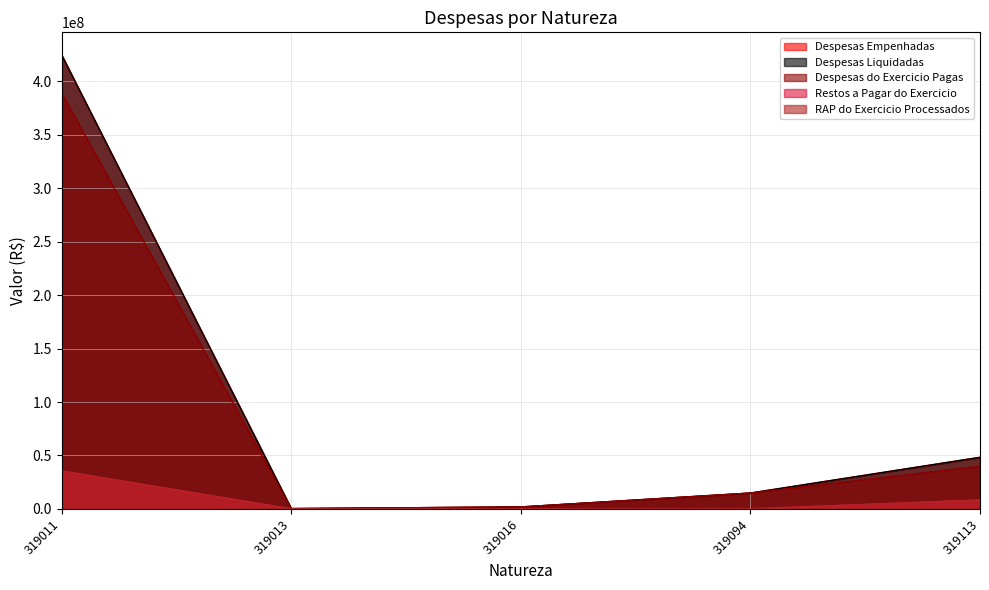

The value of Despesas Liquidadas at 319013 is 317358.9. True or false?

True